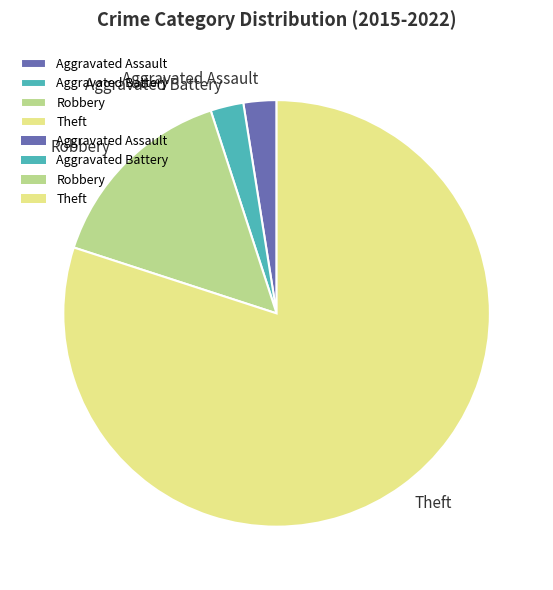

Which slice is the largest?

Theft